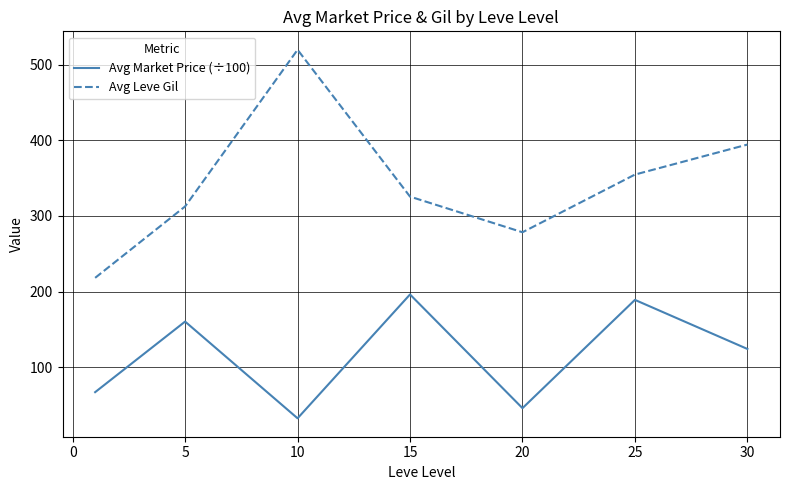

What is the maximum value shown in the chart?

519.5